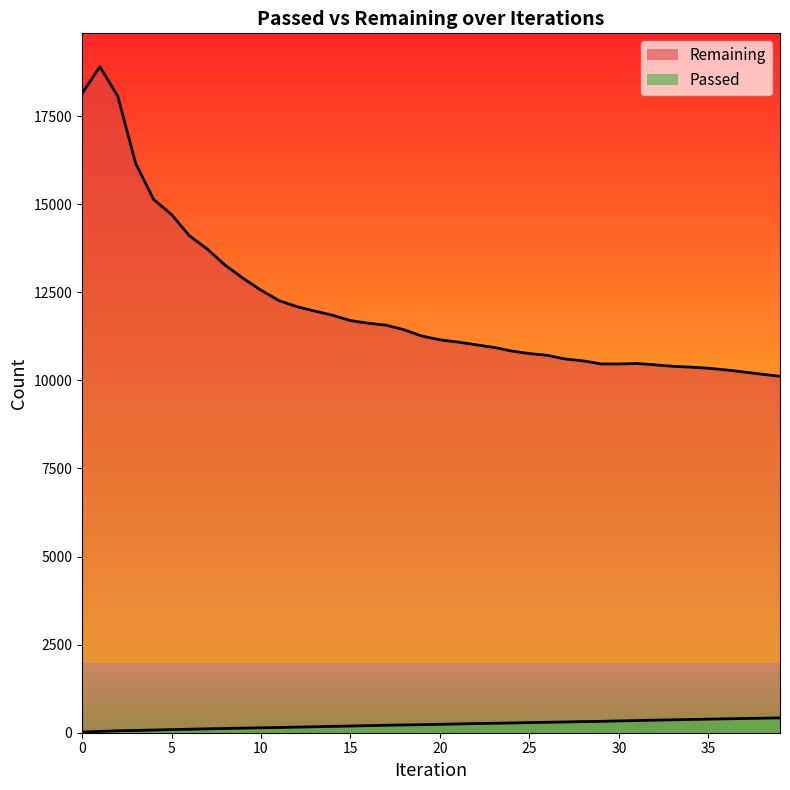

What is the approximate value of Passed at 16, to the nearest 5?

200